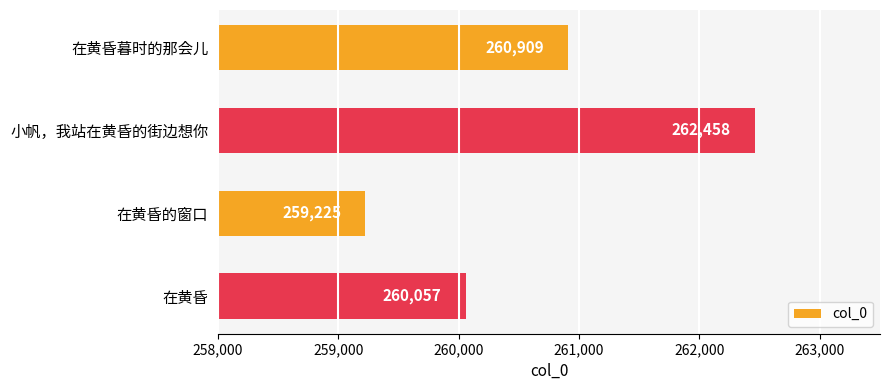

Count the number of data series in this chart.

1